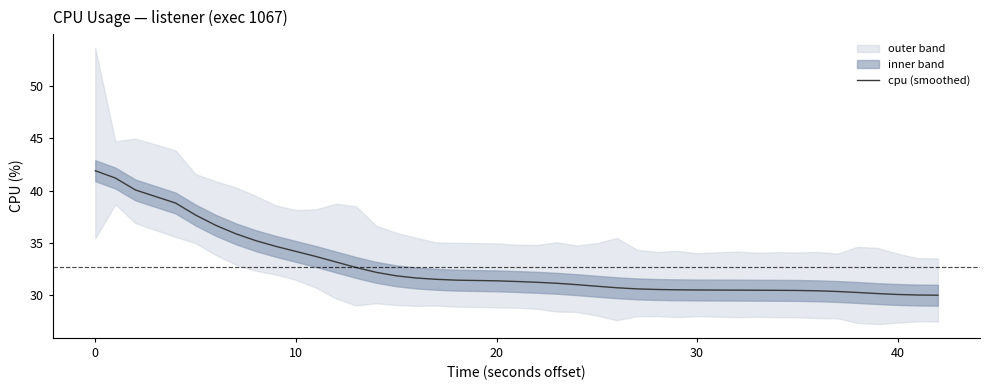

The value of cpu (smoothed) at 30 is 54.8. True or false?

False